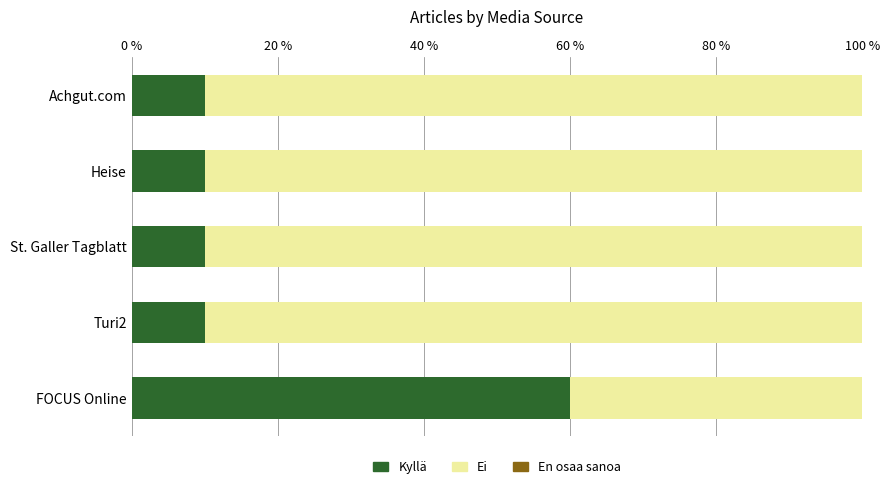

Read the Kyllä value at Heise.

10